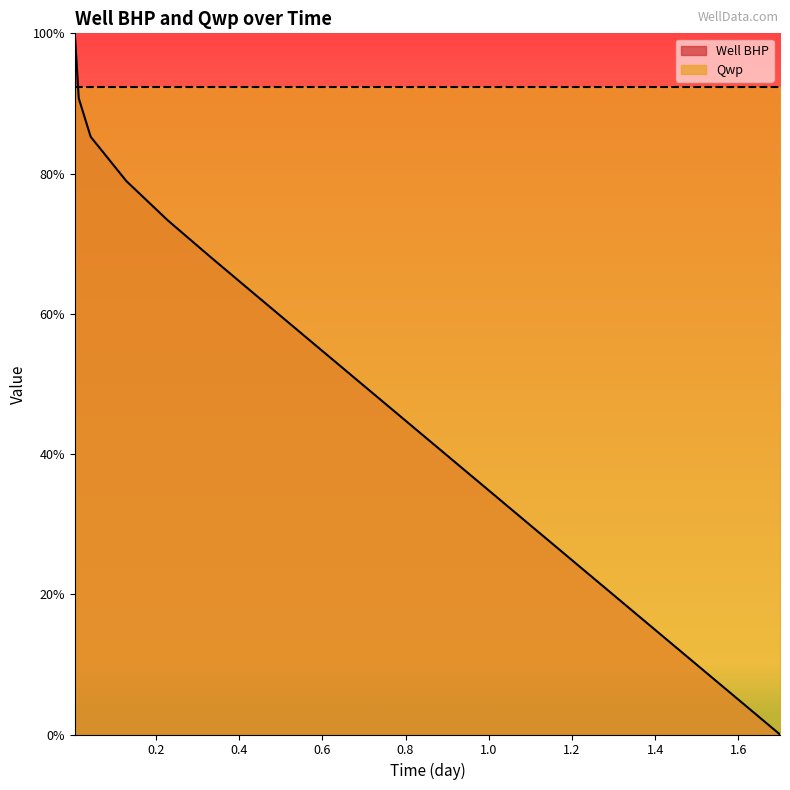

True or false: there are more than 2 points higher than both neighbors.

False